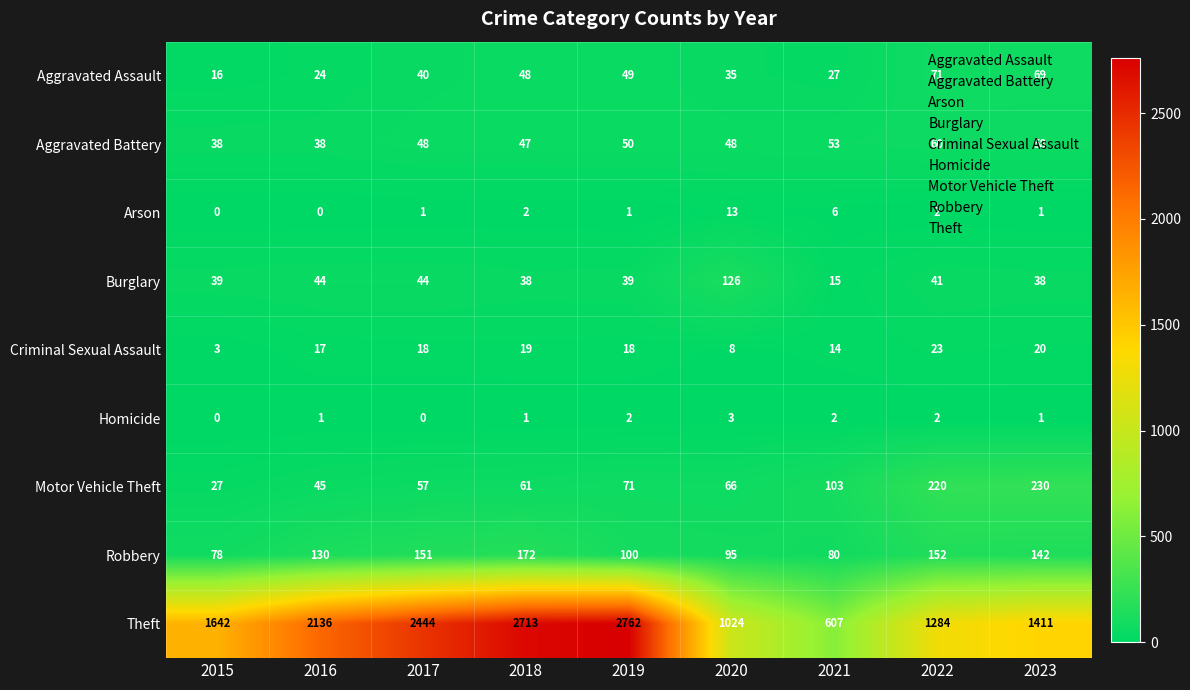

Where is Criminal Sexual Assault nearest to the value 13?

2021